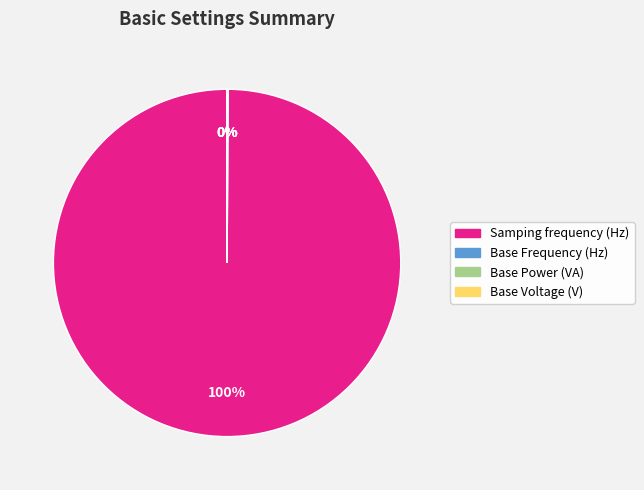

Which category accounts for the majority?

Samping frequency (Hz)